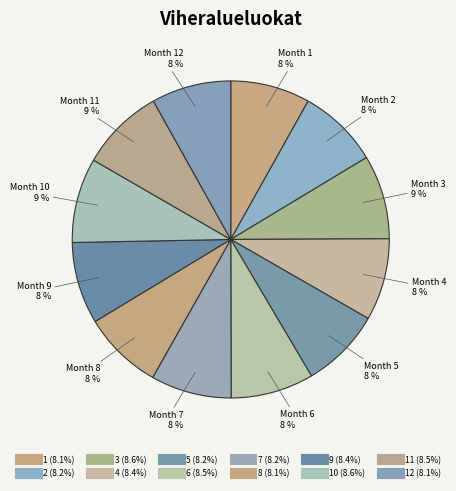

Count the number of slices in the pie.

12